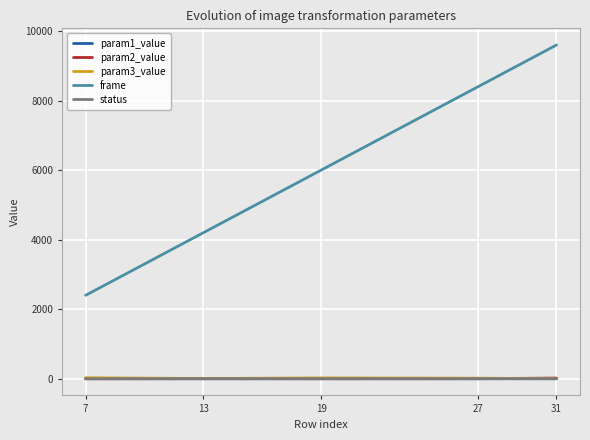

Is the value of frame at 31 greater than the value of param3_value at 7?

Yes